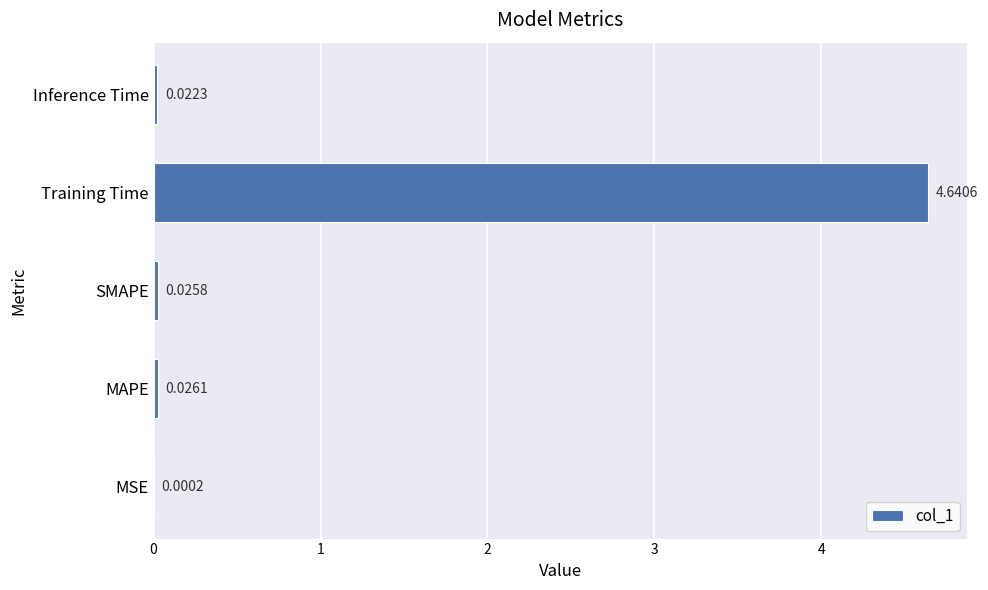

Where is the data nearest to the value 2?

MAPE